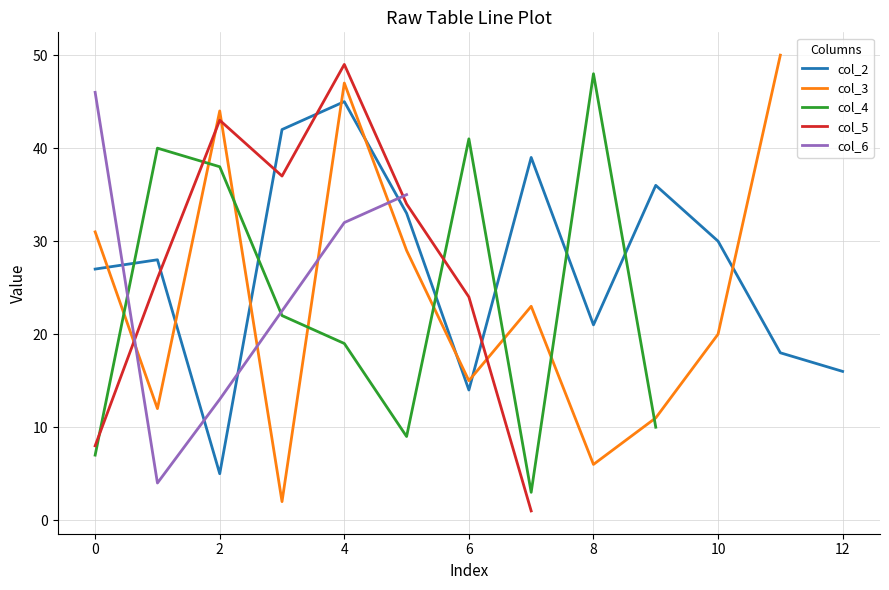

Rank the categories by col_2 value from highest to lowest.

4, 3, 7, 9, 5, 10, 1, 0, 8, 11, 12, 6, 2